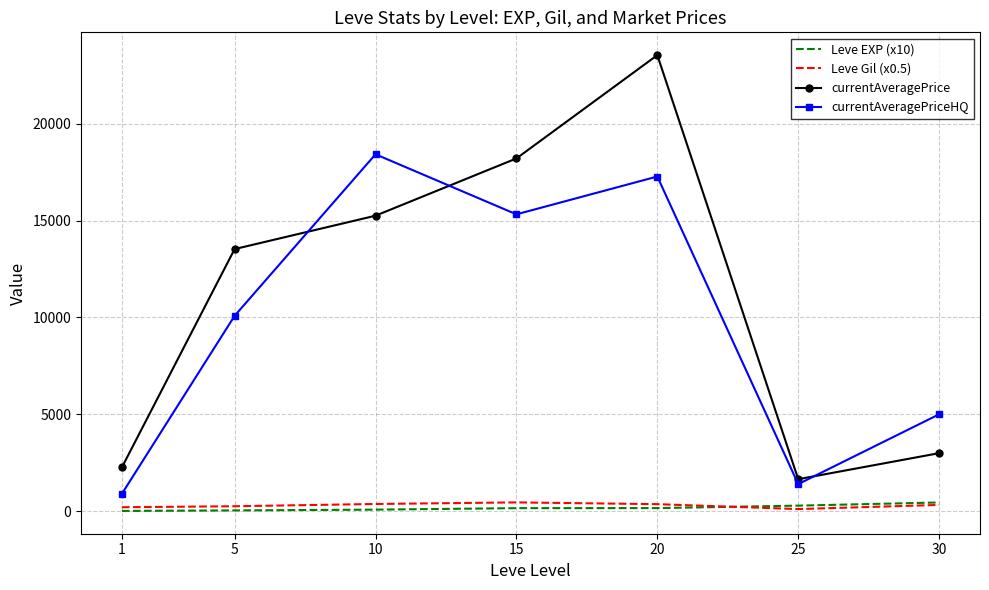

Is it true that Leve EXP (x10) equals 158.3 at 20?

True